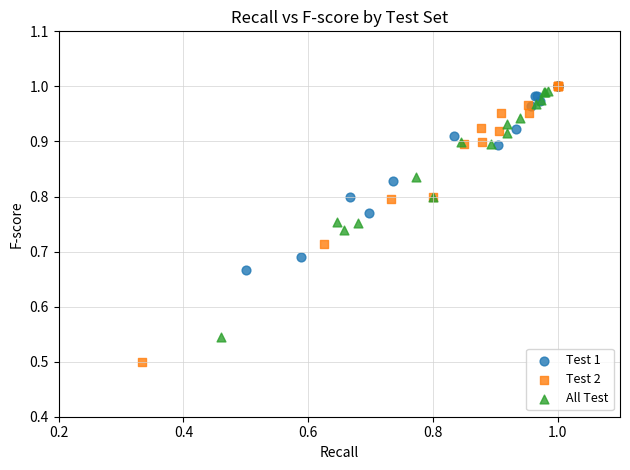

What are all the series names shown in the legend?

Test 1, Test 2, All Test